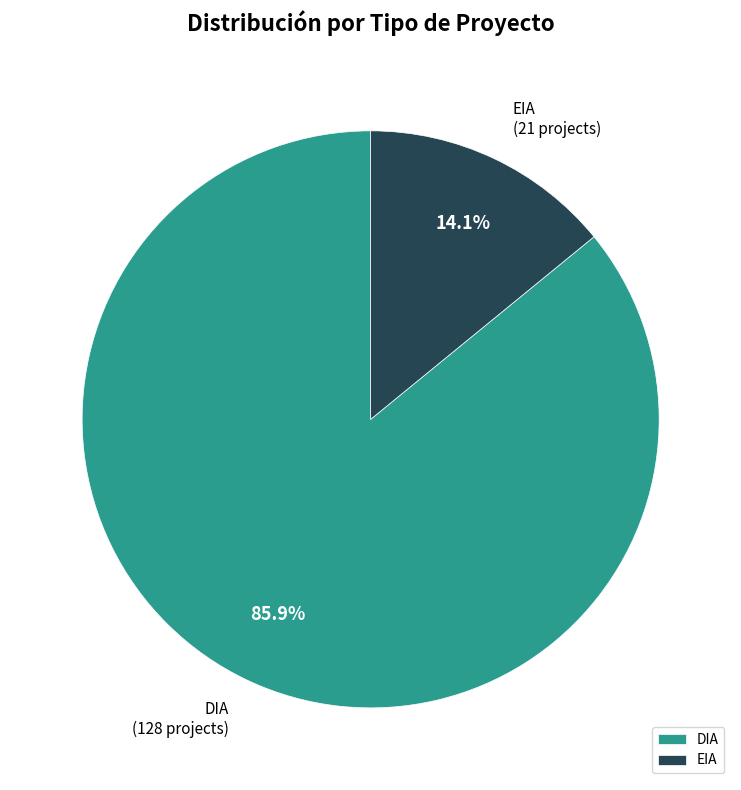

To the nearest percent, what percentage of the pie is EIA?

14%